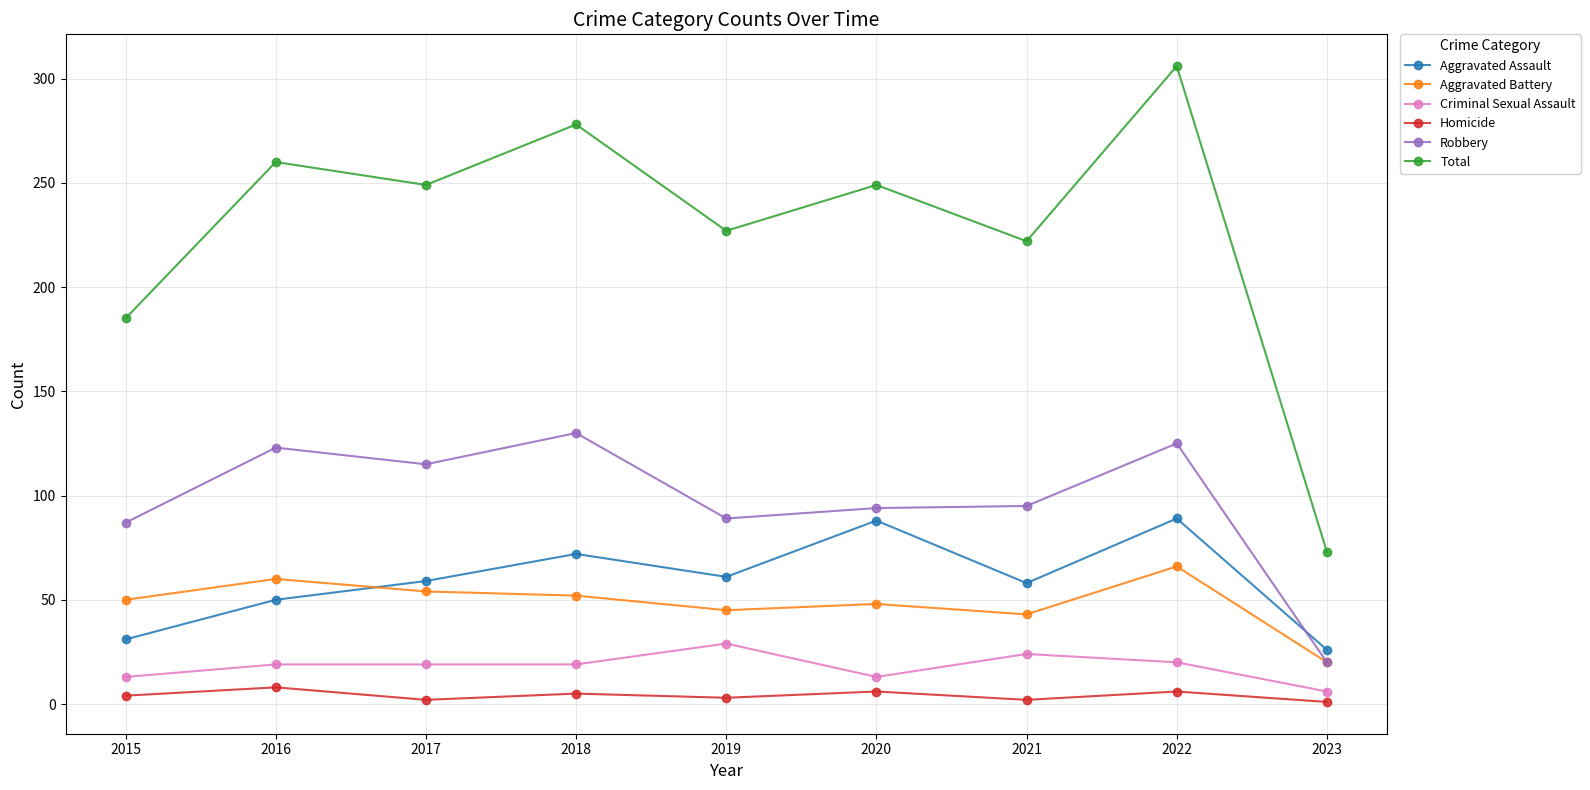

Between 2017 and 2018, which series saw the biggest shift?

Total